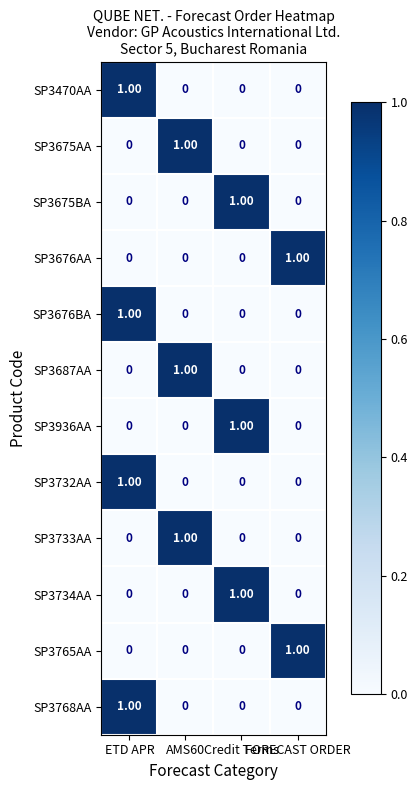

Reading left to right, what are all the values shown in this chart?

SP3470AA: ETD APR=1	AMS60=0	Credit Terms=0	FORECAST ORDER=0
SP3675AA: ETD APR=0	AMS60=1	Credit Terms=0	FORECAST ORDER=0
SP3675BA: ETD APR=0	AMS60=0	Credit Terms=1	FORECAST ORDER=0
SP3676AA: ETD APR=0	AMS60=0	Credit Terms=0	FORECAST ORDER=1
SP3676BA: ETD APR=1	AMS60=0	Credit Terms=0	FORECAST ORDER=0
SP3687AA: ETD APR=0	AMS60=1	Credit Terms=0	FORECAST ORDER=0
SP3936AA: ETD APR=0	AMS60=0	Credit Terms=1	FORECAST ORDER=0
SP3732AA: ETD APR=1	AMS60=0	Credit Terms=0	FORECAST ORDER=0
SP3733AA: ETD APR=0	AMS60=1	Credit Terms=0	FORECAST ORDER=0
SP3734AA: ETD APR=0	AMS60=0	Credit Terms=1	FORECAST ORDER=0
SP3765AA: ETD APR=0	AMS60=0	Credit Terms=0	FORECAST ORDER=1
SP3768AA: ETD APR=1	AMS60=0	Credit Terms=0	FORECAST ORDER=0